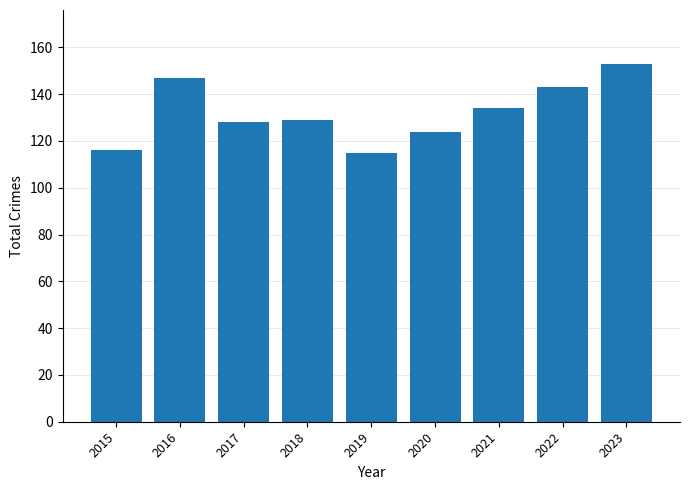

Reading left to right, list all the values displayed in this chart.

2015=116	2016=147	2017=128	2018=129	2019=115	2020=124	2021=134	2022=143	2023=153